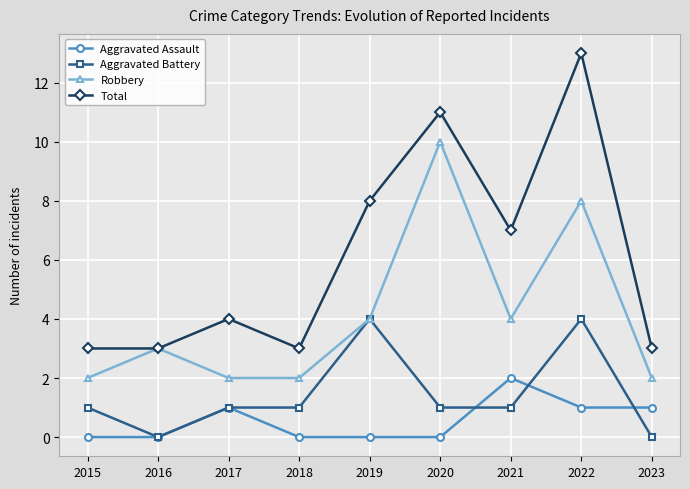

What is the value of the Robbery point at the 4th from the left?

2